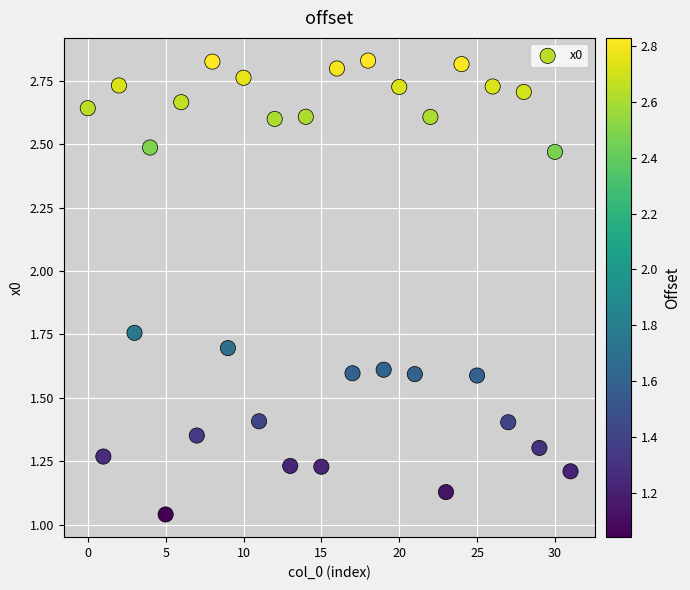

How many points are shown in the scatter plot?

32